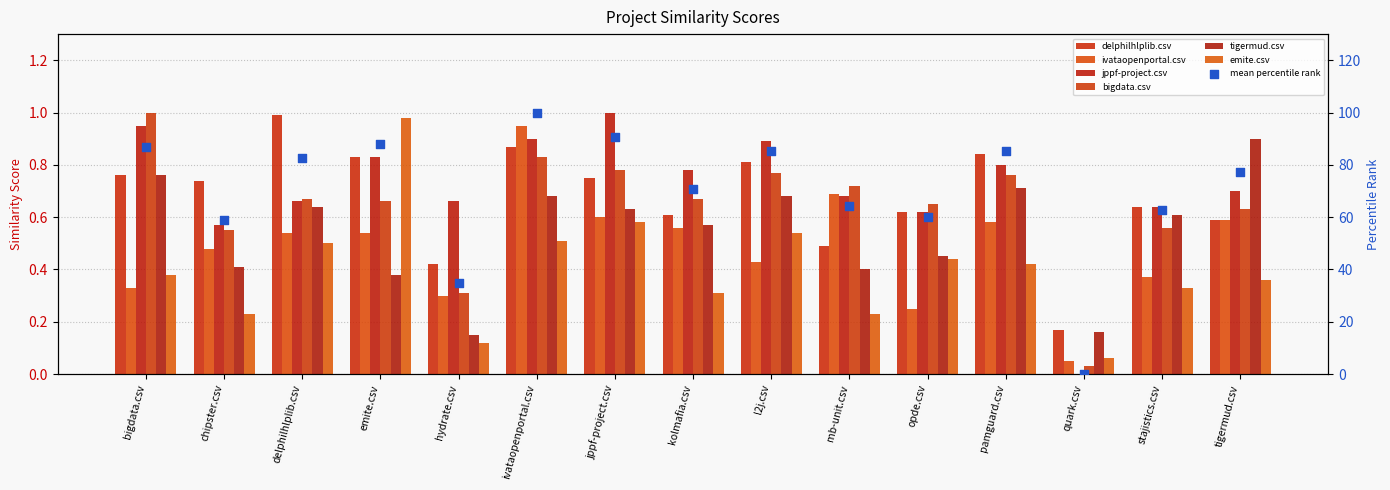

Which series has the widest spread of Y values?

jppf-project.csv